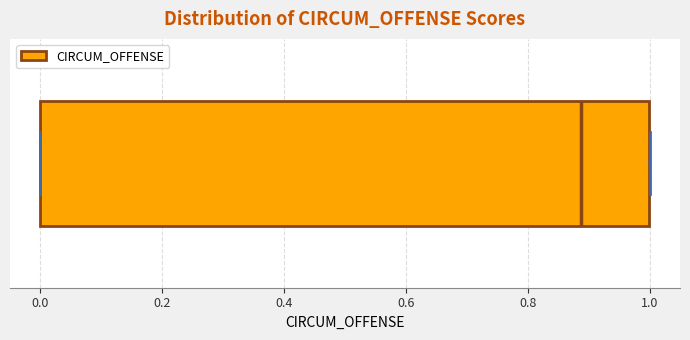

Read this box plot against the x-axis: the position of the median line, the range covered by the box, and the ends of both whiskers. The values are not printed on the chart, so give them approximately, as read against the axis.

median 0.88, box 0.00 to 1.00, whiskers 0.00 to 1.00